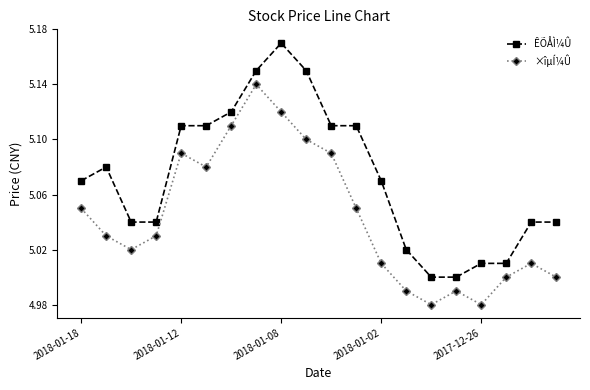

List the series in order of their overall mean, highest first.

ÊÕÅÌ¼Û, ×îµÍ¼Û